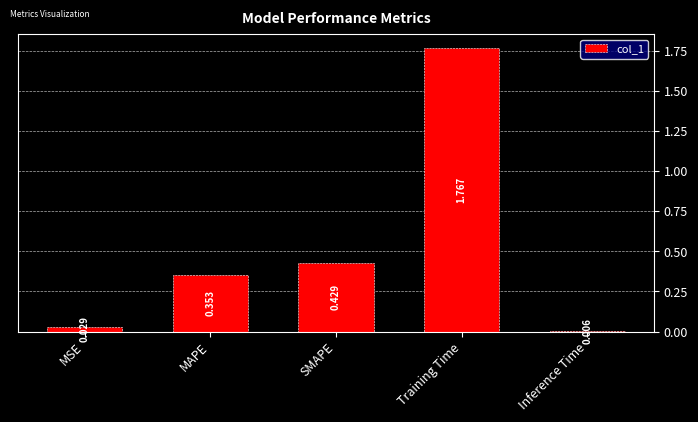

What is the label of the 2nd bar from the right?

Training Time